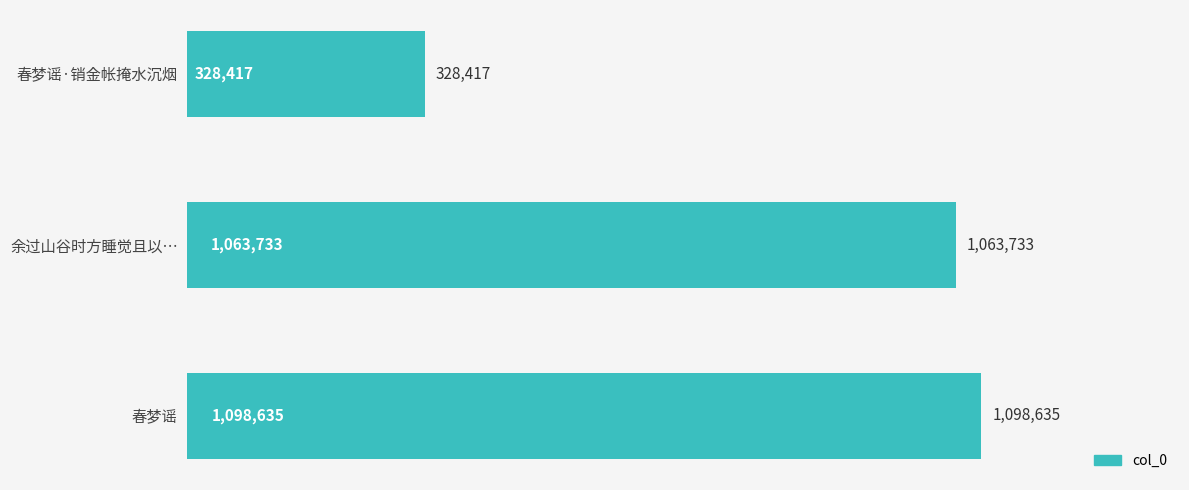

Rank the categories by value from highest to lowest.

春梦谣, 余过山谷时方睡觉且以…, 春梦谣·销金帐掩水沉烟